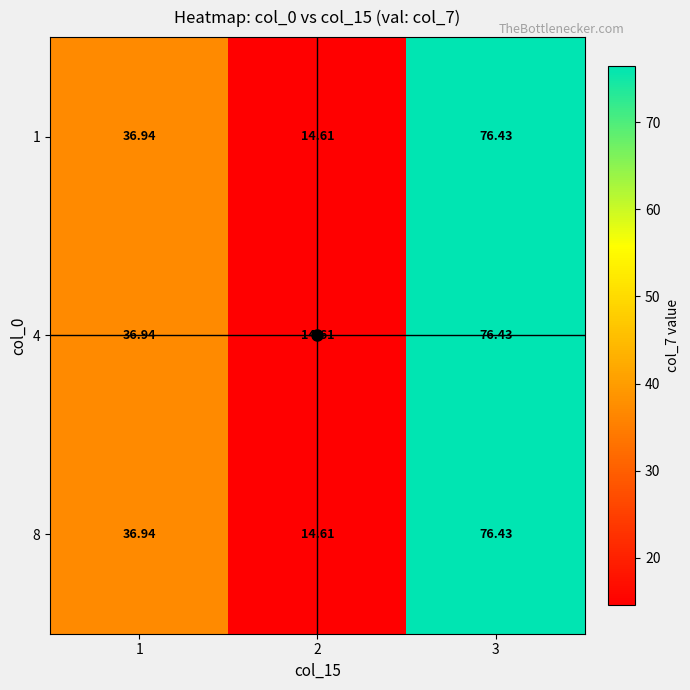

Is the value of 1 at 1 greater than the value of 8 at 2?

Yes